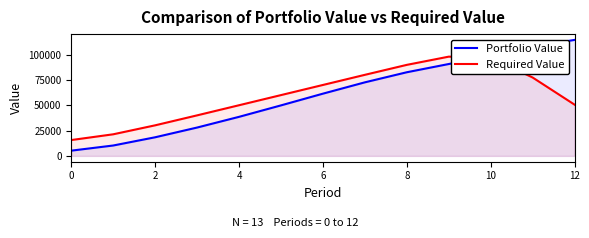

Which series has the largest range (max minus min)?

Portfolio Value